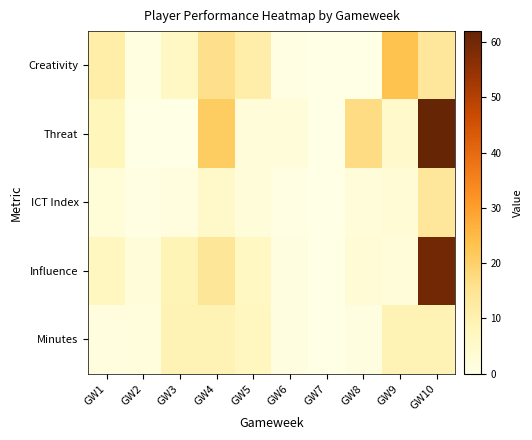

Reading left to right, extract all data points from this chart.

Creativity: GW1=11.2	GW2=0.8	GW3=6.2	GW4=16.0	GW5=10.9	GW6=0.3	GW7=0.0	GW8=0.1	GW9=23.3	GW10=13.9
Threat: GW1=8.0	GW2=0.0	GW3=0.0	GW4=21.0	GW5=2.0	GW6=2.0	GW7=0.0	GW8=17.0	GW9=5.0	GW10=62.0
ICT Index: GW1=2.6	GW2=0.3	GW3=1.5	GW4=5.1	GW5=2.0	GW6=0.4	GW7=0.0	GW8=2.0	GW9=3.0	GW10=13.6
Influence: GW1=7.2	GW2=2.2	GW3=8.8	GW4=14.2	GW5=6.6	GW6=1.2	GW7=0.0	GW8=3.2	GW9=2.0	GW10=60.0
Minutes: GW1=1.5	GW2=1.8	GW3=9.0	GW4=9.0	GW5=7.1	GW6=1.2	GW7=0.0	GW8=1.1	GW9=9.0	GW10=9.0